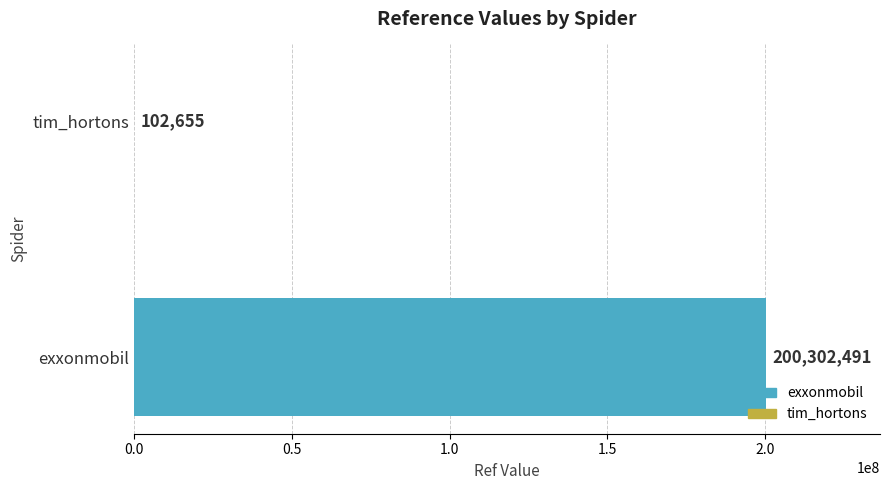

How many series are shown in this chart?

1